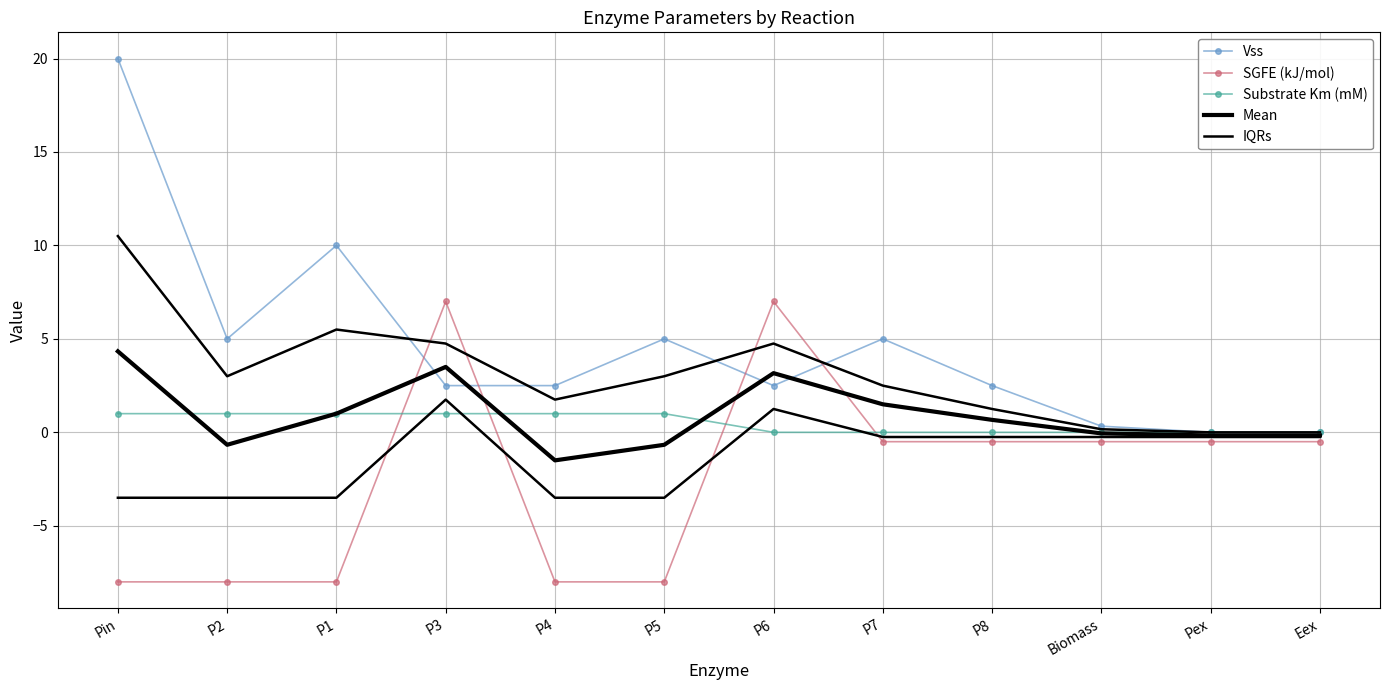

Reading left to right, what are all the values shown in this chart?

Vss: Pin=20.0	P2=5.0	P1=10.0	P3=2.5	P4=2.5	P5=5.0	P6=2.5	P7=5.0	P8=2.5	Biomass=0.3	Pex=0.0	Eex=0.0
SGFE (kJ/mol): Pin=-8.0	P2=-8.0	P1=-8.0	P3=7.0	P4=-8.0	P5=-8.0	P6=7.0	P7=-0.5	P8=-0.5	Biomass=-0.5	Pex=-0.5	Eex=-0.5
Substrate Km (mM): Pin=1.0	P2=1.0	P1=1.0	P3=1.0	P4=1.0	P5=1.0	P6=0.0	P7=0.0	P8=0.0	Biomass=0.0	Pex=0.0	Eex=0.0
Mean: Pin=4.3	P2=-0.7	P1=1.0	P3=3.5	P4=-1.5	P5=-0.7	P6=3.2	P7=1.5	P8=0.7	Biomass=-0.1	Pex=-0.2	Eex=-0.2
IQRs: Pin=-3.5	P2=-3.5	P1=-3.5	P3=1.8	P4=-3.5	P5=-3.5	P6=1.2	P7=-0.2	P8=-0.2	Biomass=-0.2	Pex=-0.2	Eex=-0.2